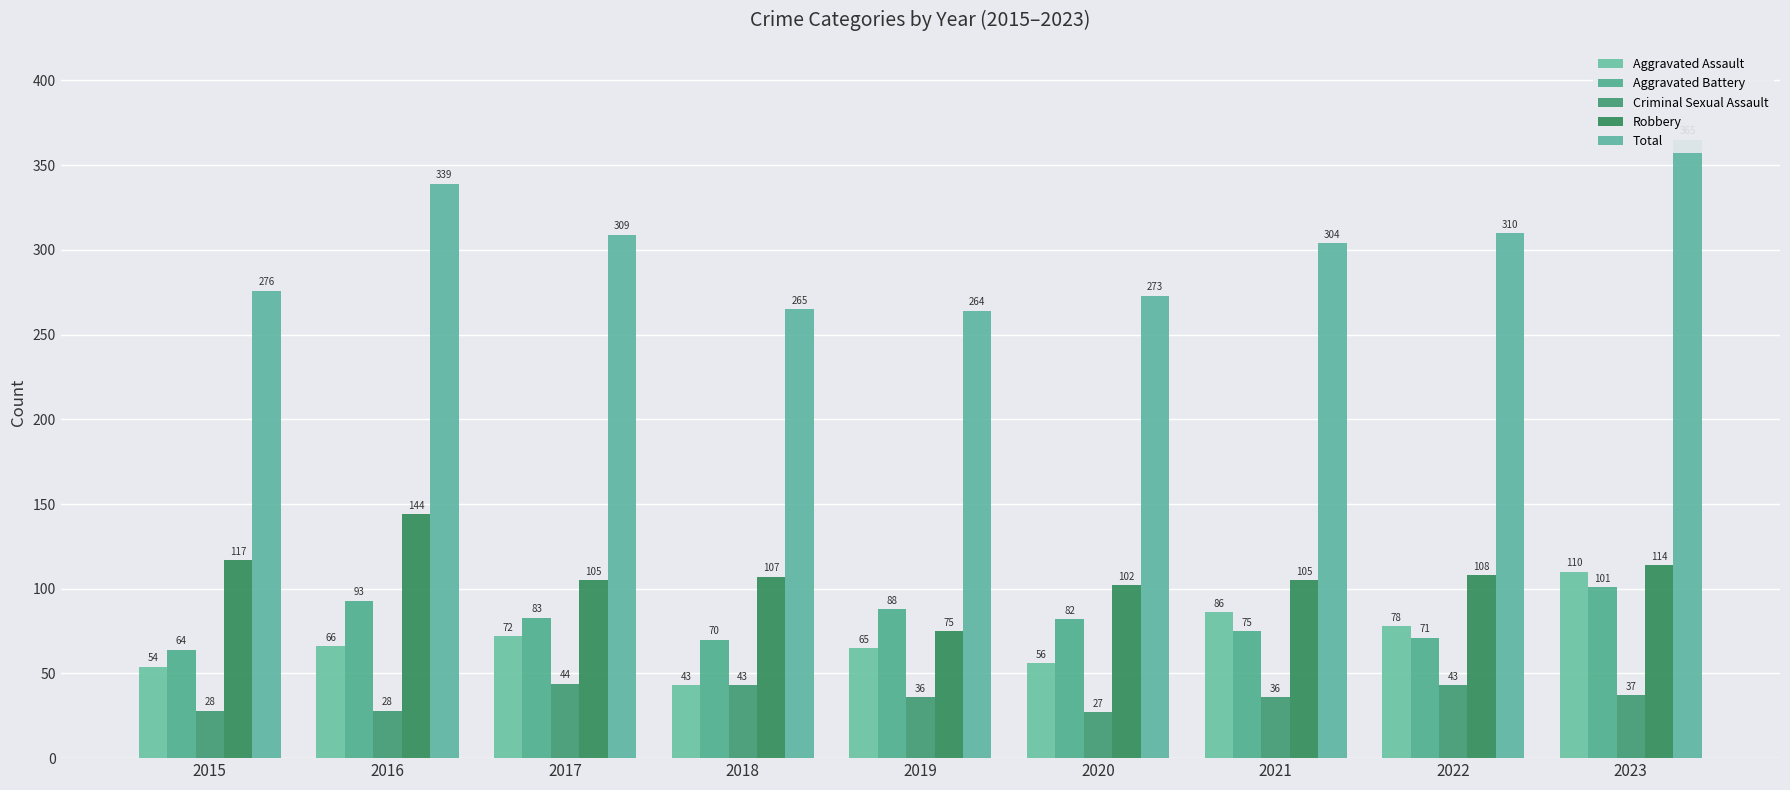

Which has a higher value, 2018 or 2017?

2017